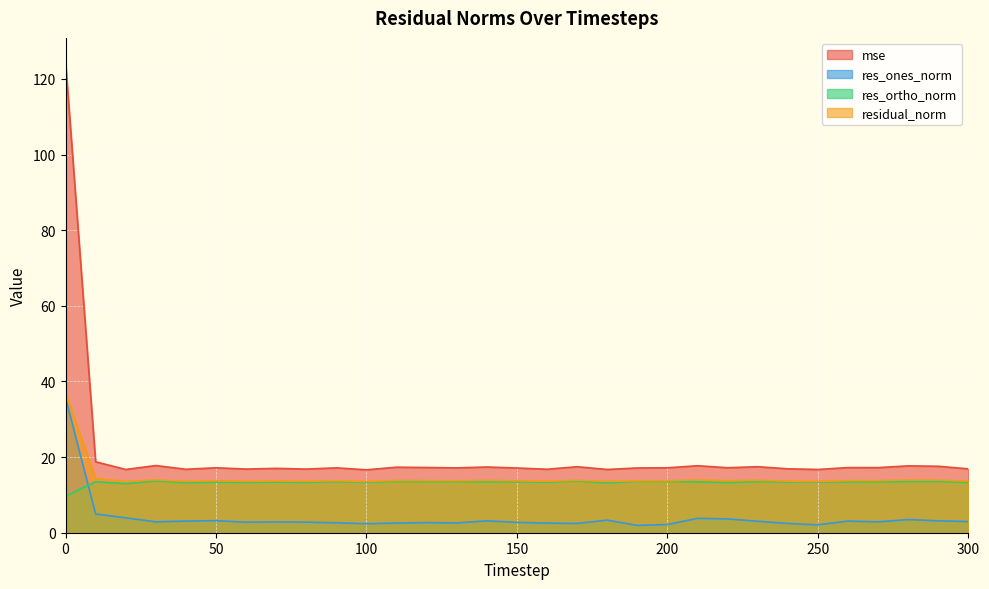

What is the value of the residual_norm point at the 26th from the left?

13.6